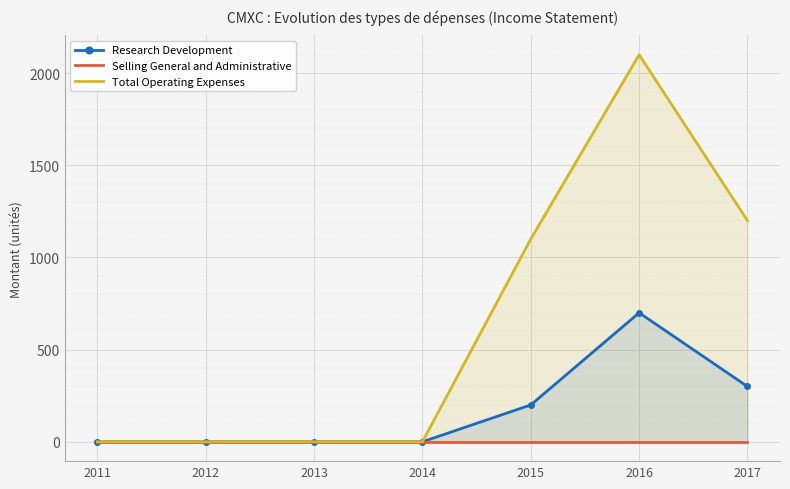

Reading left to right, transcribe all the data shown in this chart.

Research Development: 0	0	0	0	200	700	300
Selling General and Administrative: 0	0	0	0	0	0	0
Total Operating Expenses: 0	0	0	0	1100	2100	1200